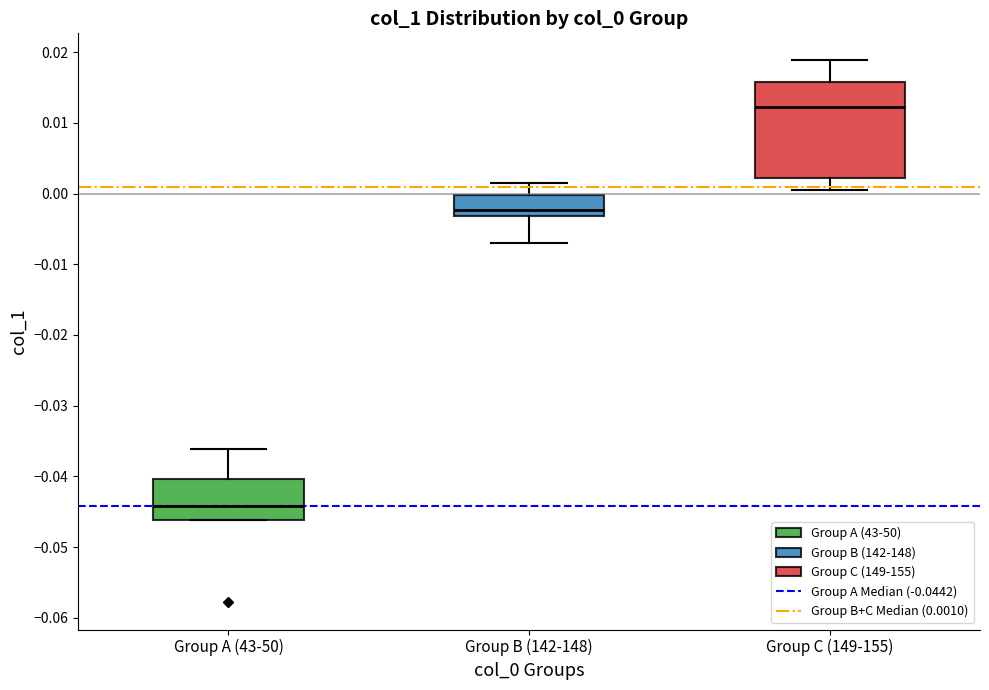

Reading left to right, transcribe this box plot: for each box, give where its median line is, the range the box spans, and where its two whiskers end, as read against the y-axis. The values are not printed on the chart, so give them approximately, as read against the axis.

Group A (43-50): median -0.044, box -0.046 to -0.040, whiskers -0.046 to -0.036
Group B (142-148): median -0.002, box -0.003 to 0.000, whiskers -0.007 to 0.002
Group C (149-155): median 0.012, box 0.002 to 0.016, whiskers 0.001 to 0.019